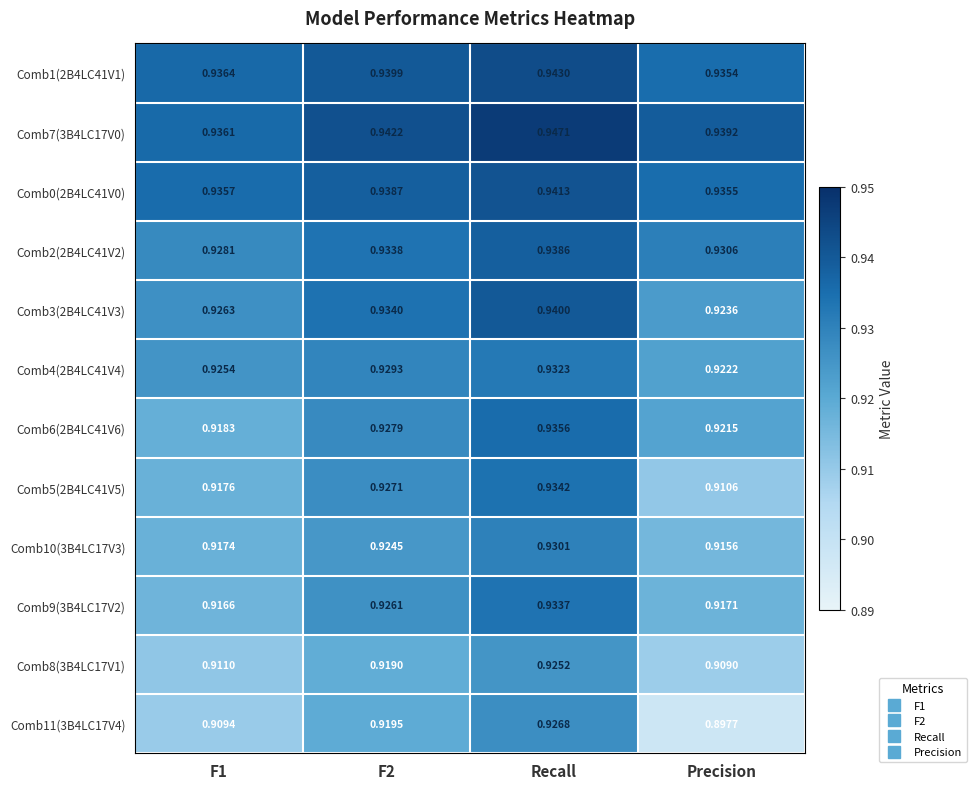

Which series has the largest total across all categories?

Comb7(3B4LC17V0)